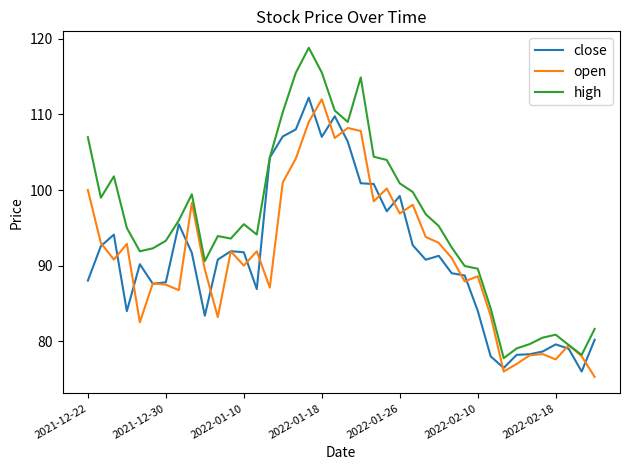

What is the lowest value of the close series?

76.0